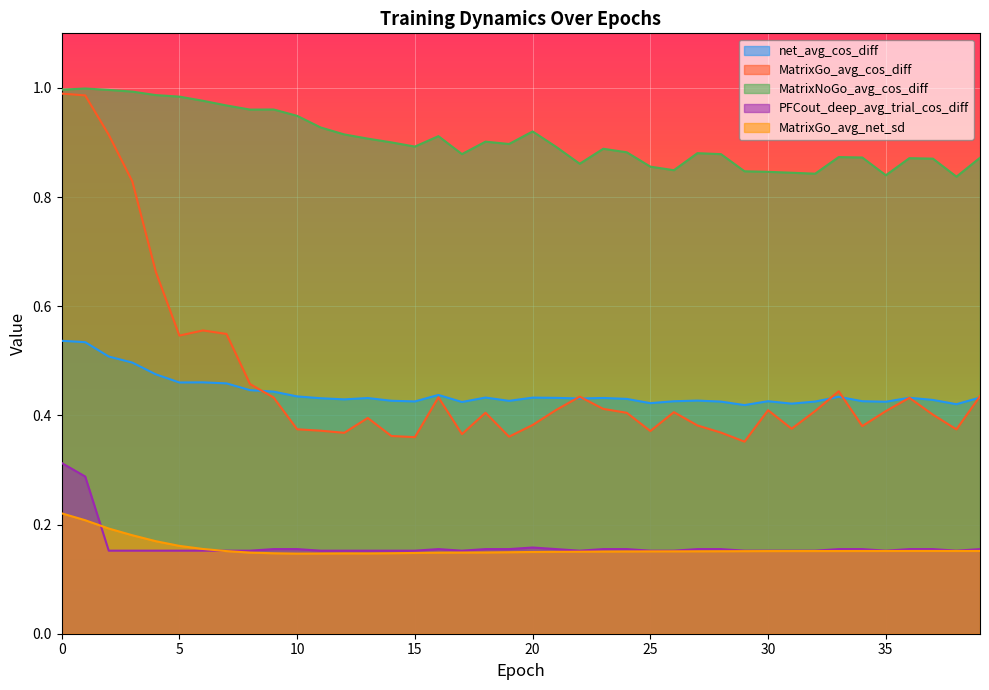

True or false: PFCout_deep_avg_trial_cos_diff and MatrixNoGo_avg_cos_diff cross at least once.

False